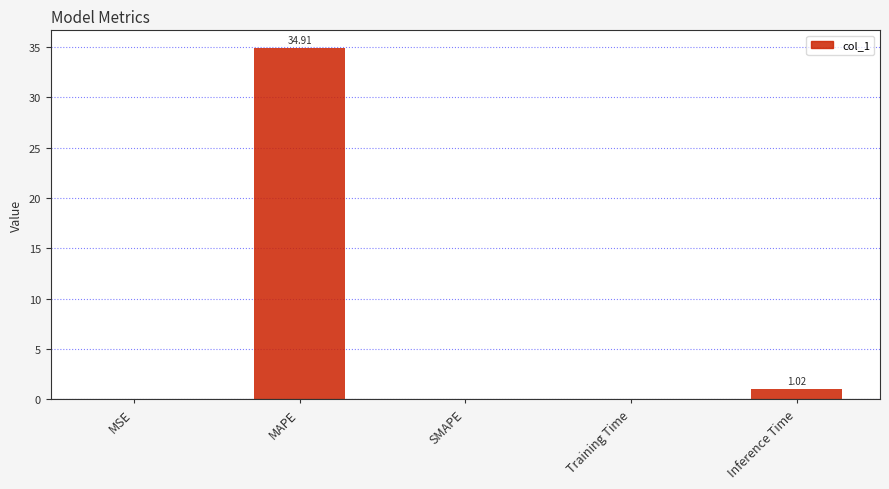

At which category does the chart reach its peak across all series?

MAPE